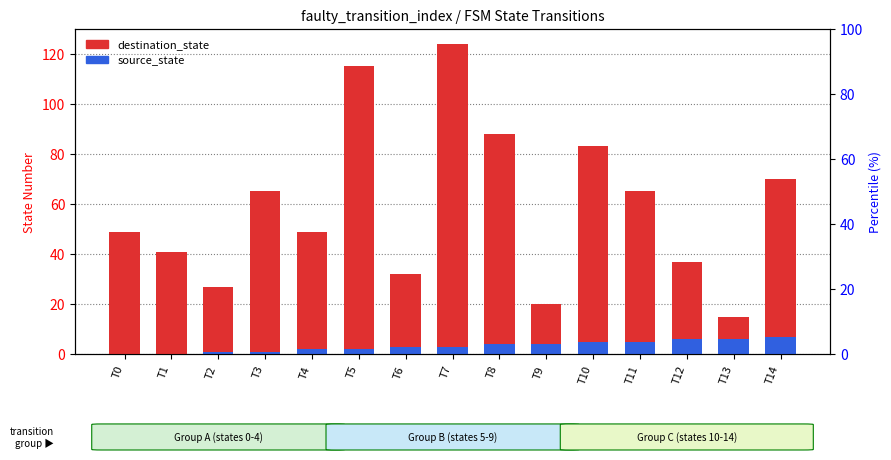

The source_state series shows 3 at T7. True or false?

True